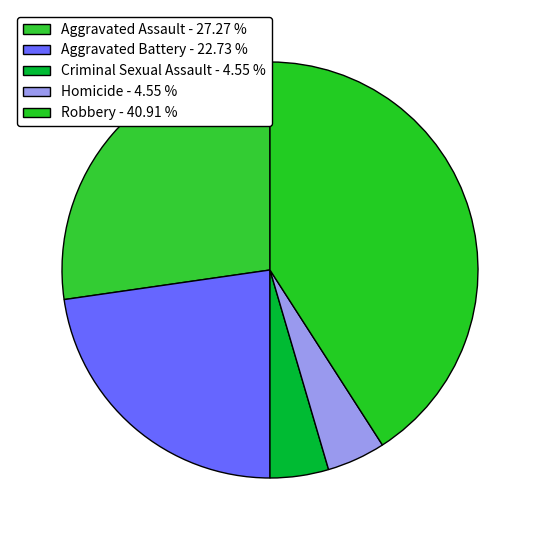

Is there a majority slice in this chart?

No